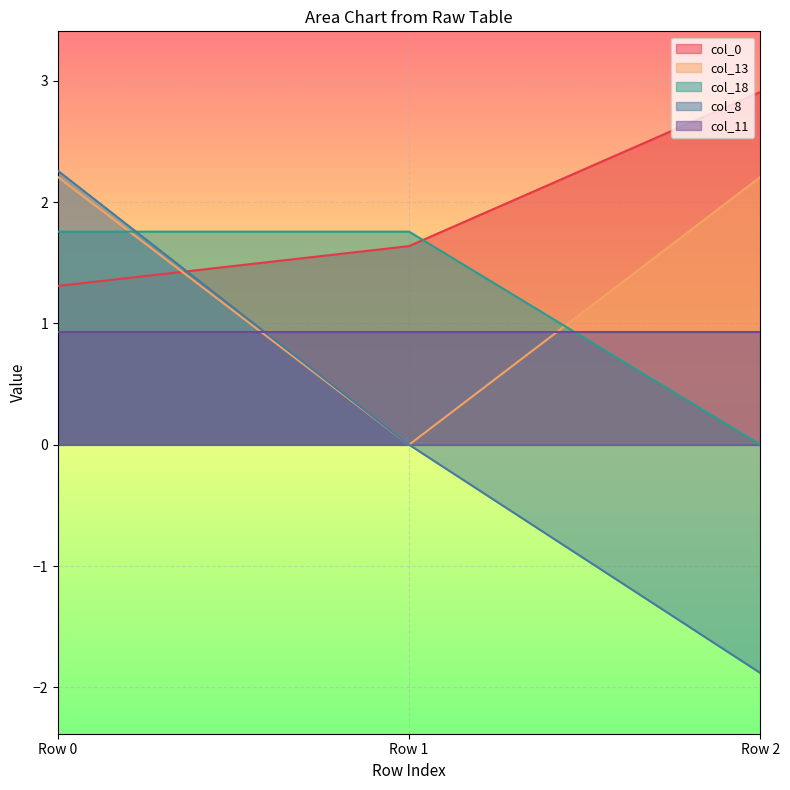

What is the value of the col_18 point at the 1st from the left?

1.8